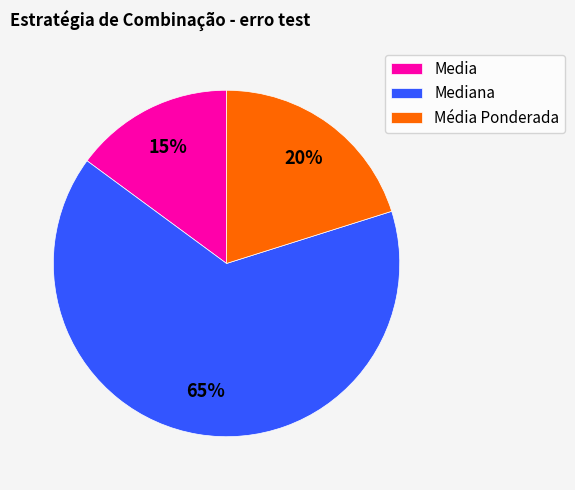

Is the sum of Média Ponderada and Mediana greater than half?

Yes